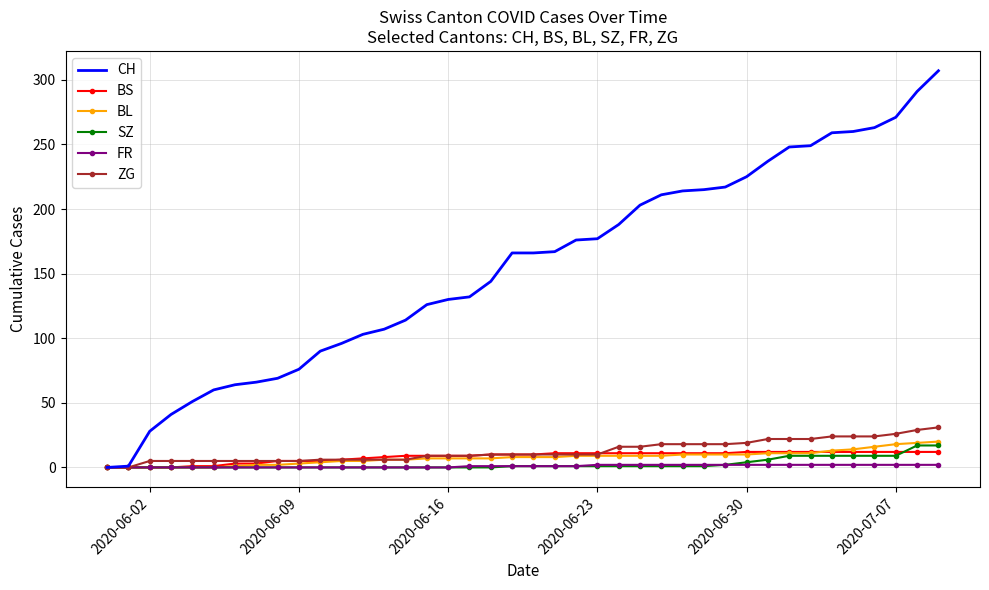

What is the maximum value shown in the chart?

307